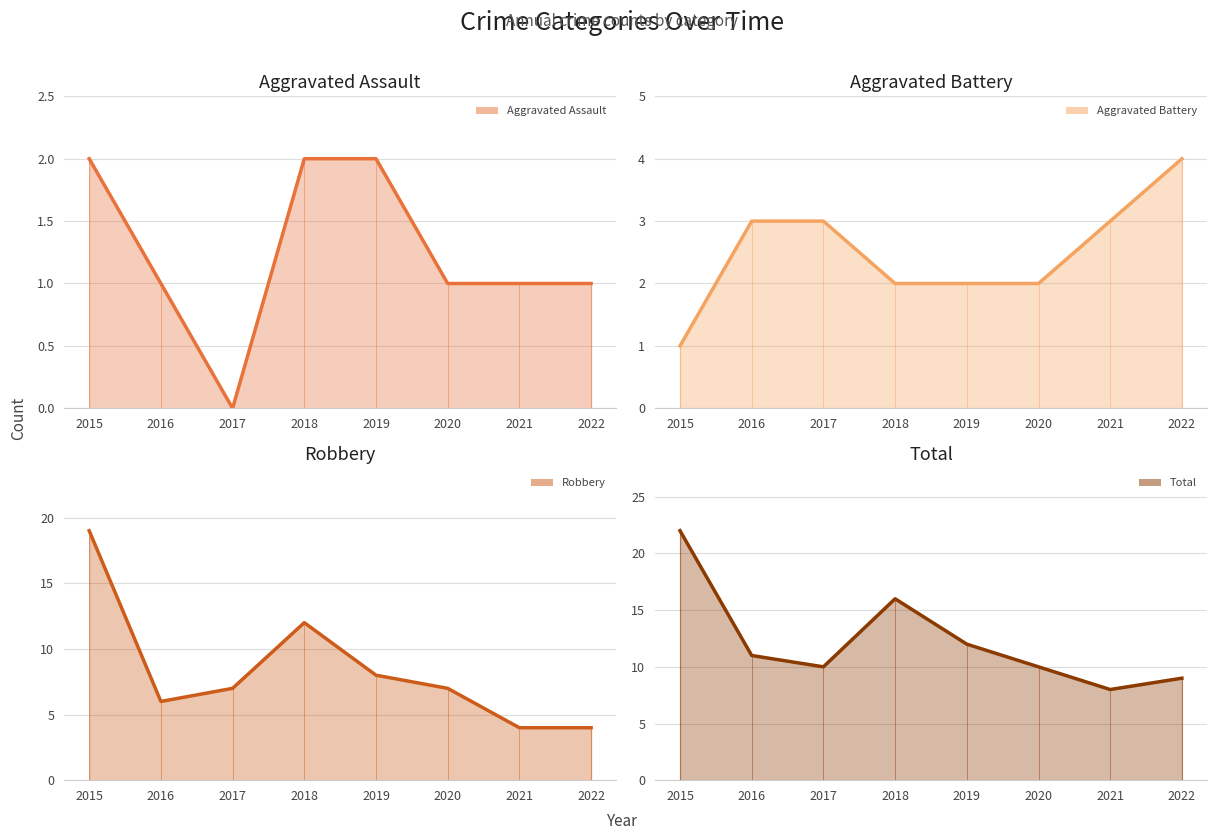

Between 2020 and 2021, which series saw the biggest shift?

Robbery (line)